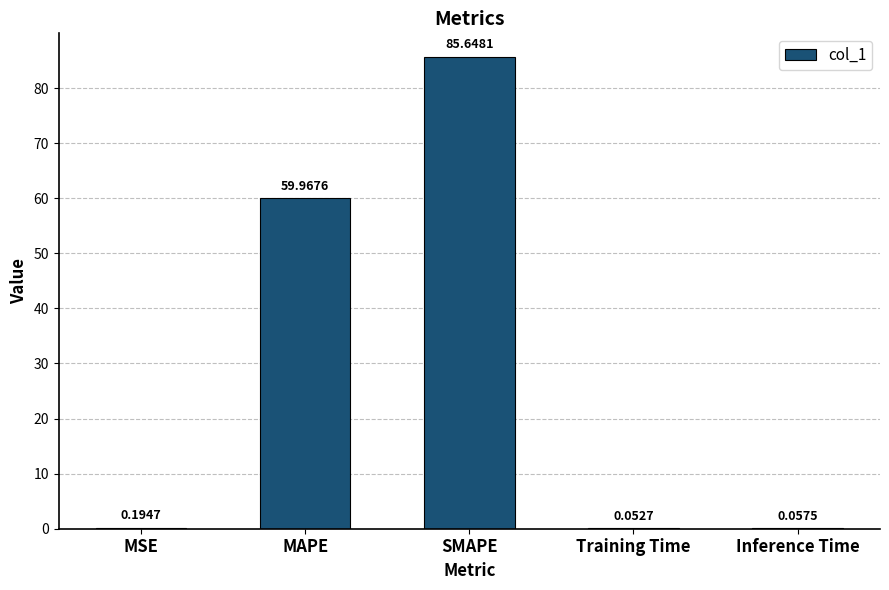

Which category has the highest value across all series?

SMAPE